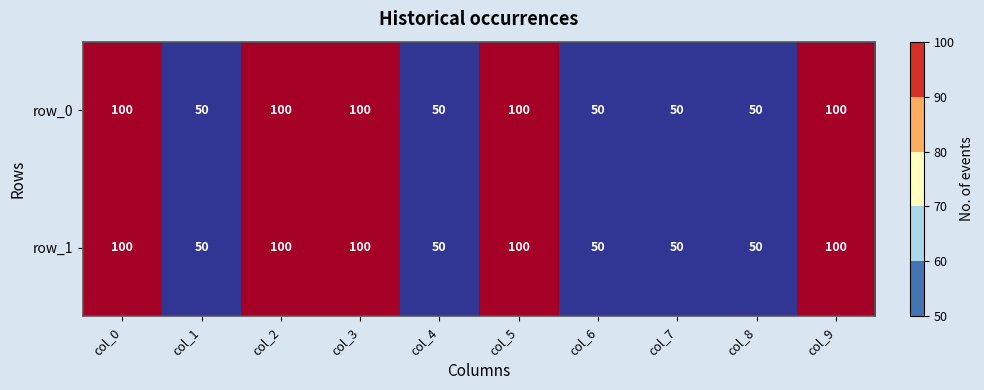

What is the maximum value shown in the chart?

100